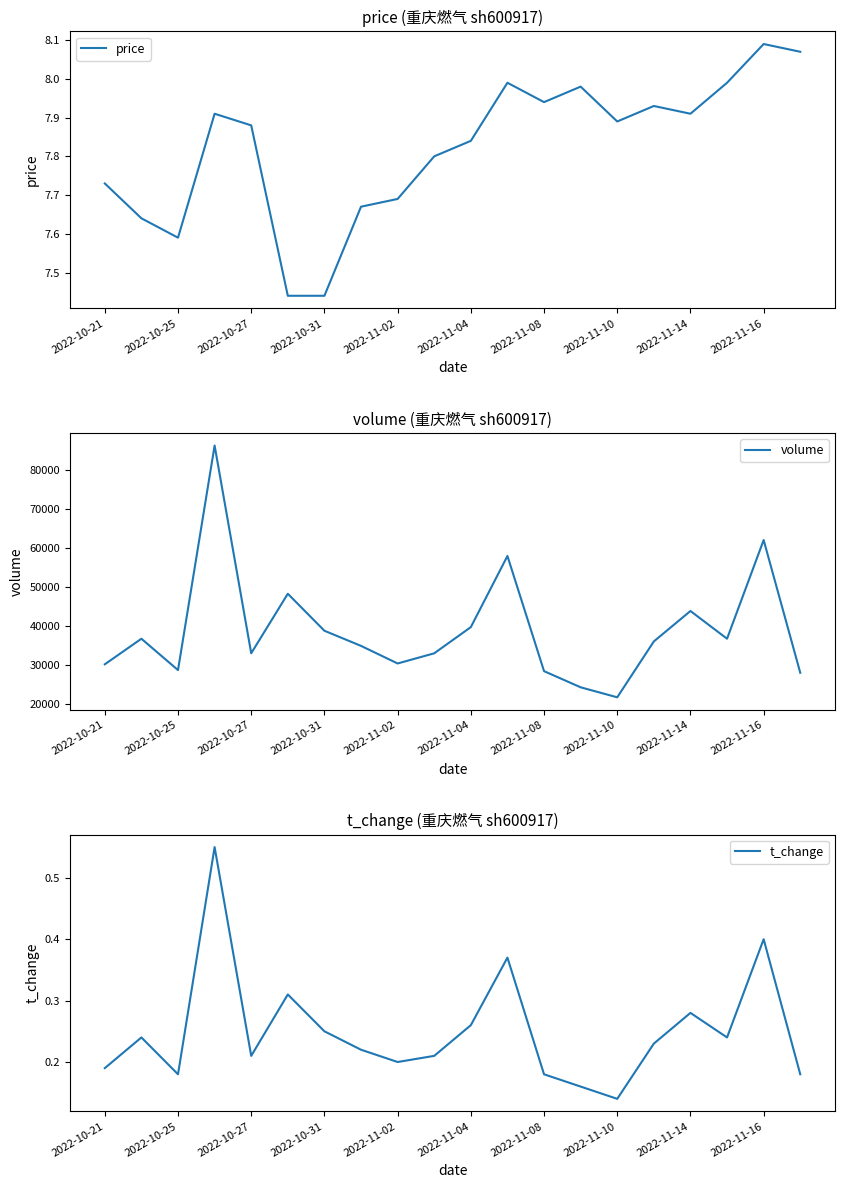

At which label is t_change closest to 0?

2022-11-10